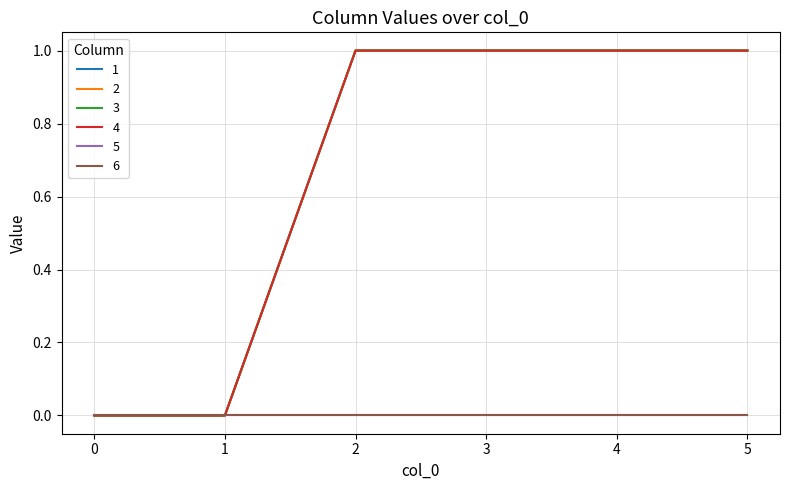

How many 4 values are between 0 and 1?

6